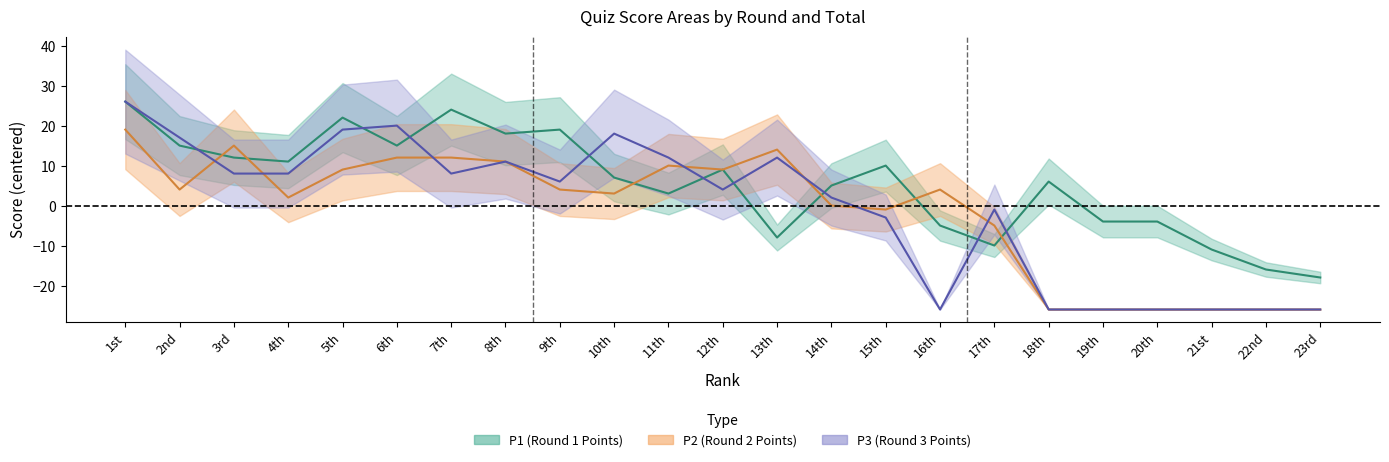

What is the total value across all series at 13th?

18.6